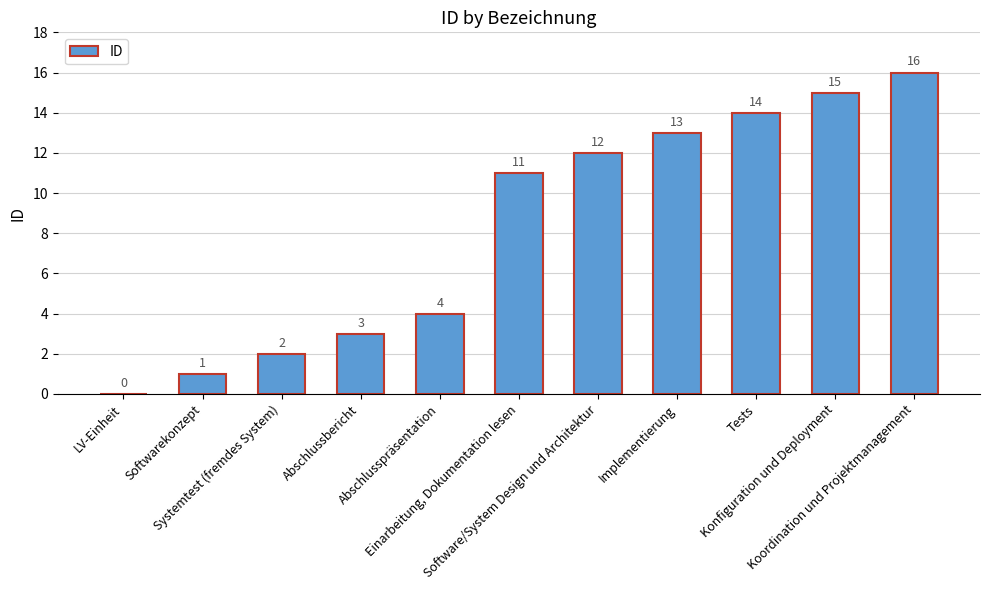

Approximately how many times larger is the value at Abschlussbericht compared to Koordination und Projektmanagement?

0.2